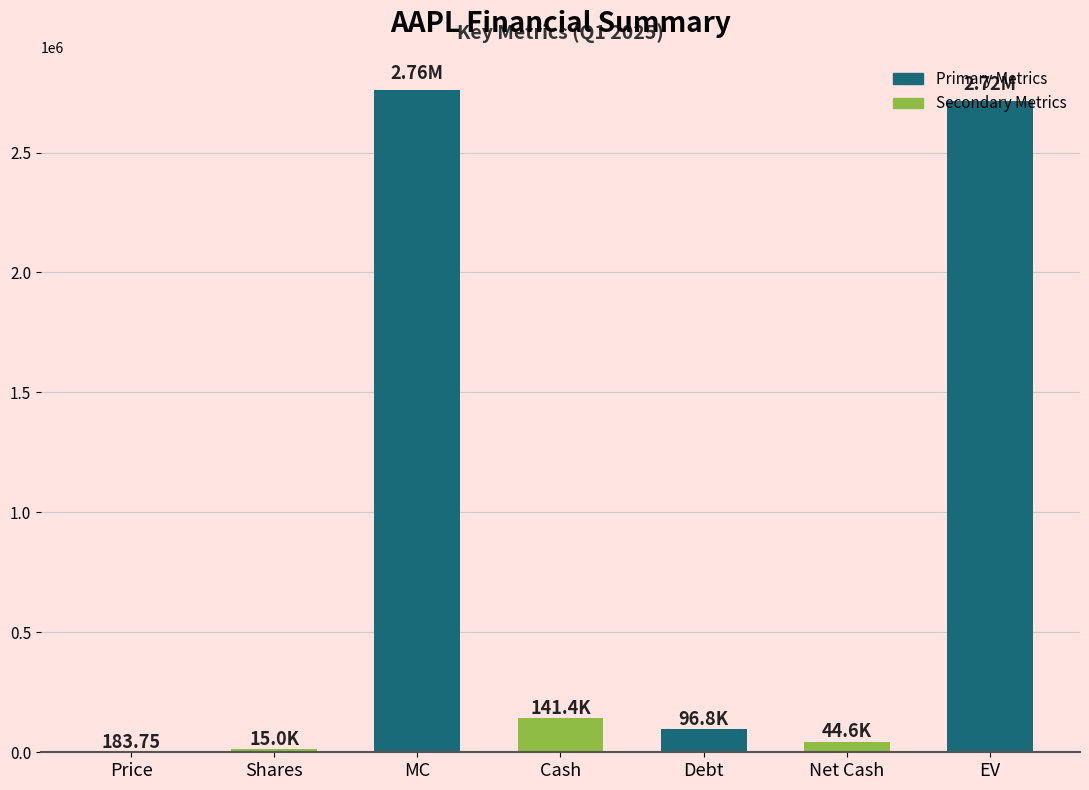

Where is the data nearest to the value 1380247?

Cash